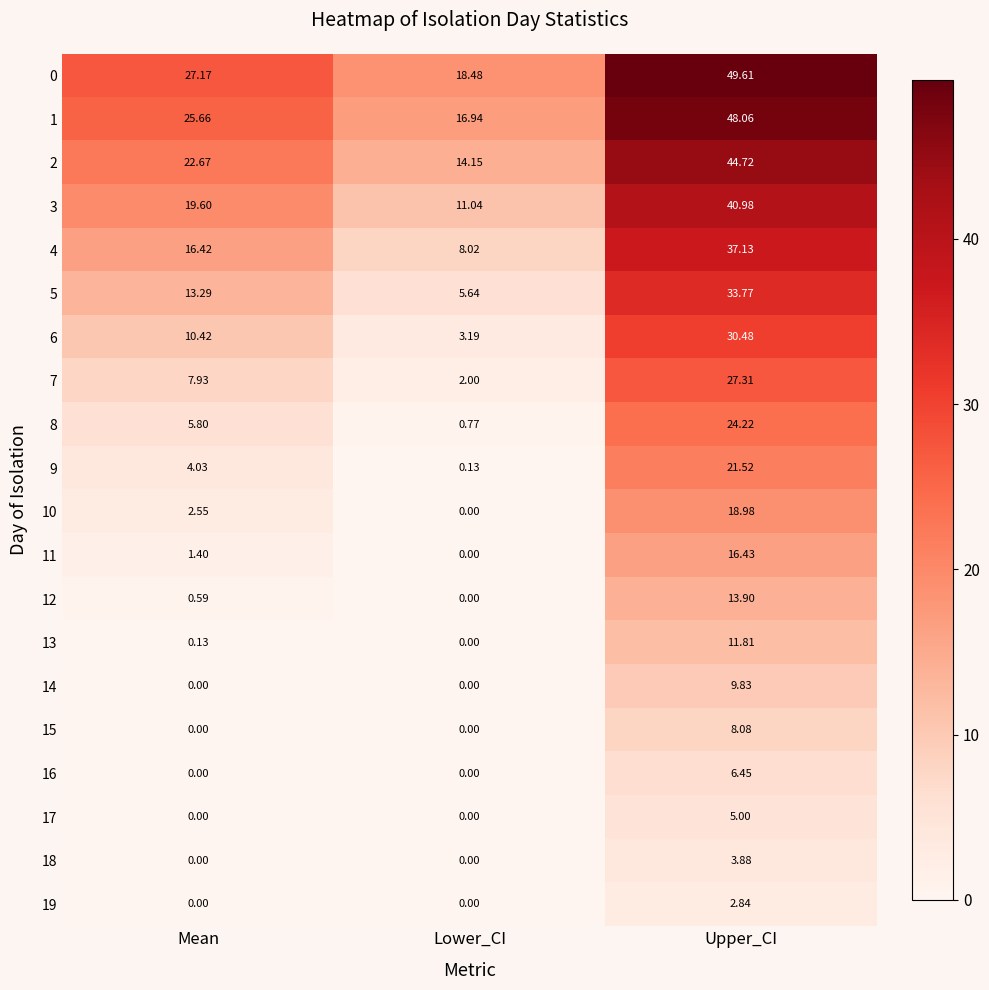

List the labels in order of 3 value, smallest first.

Lower_CI, Mean, Upper_CI